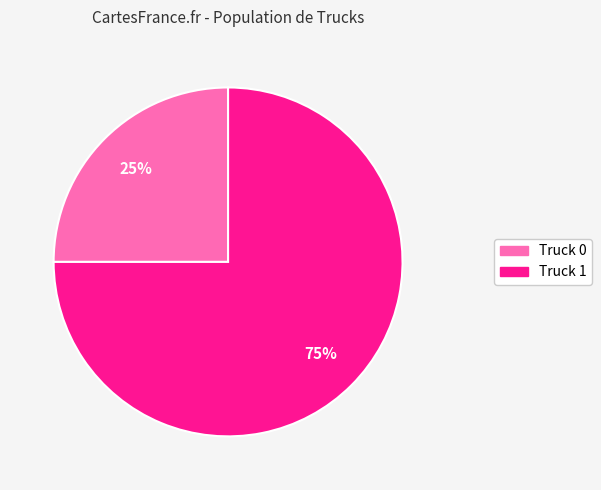

Combined, do Truck 1 and Truck 0 account for over 50%?

Yes